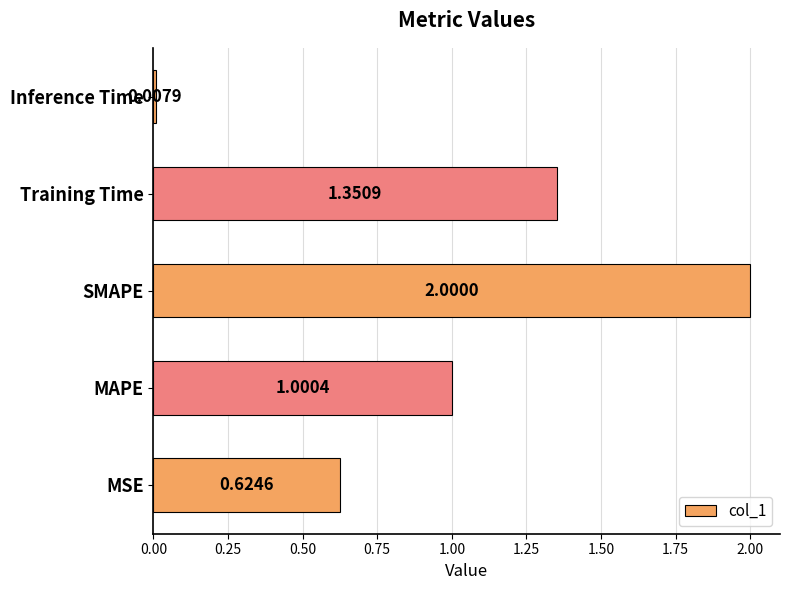

Where is the data nearest to the value 1?

MAPE